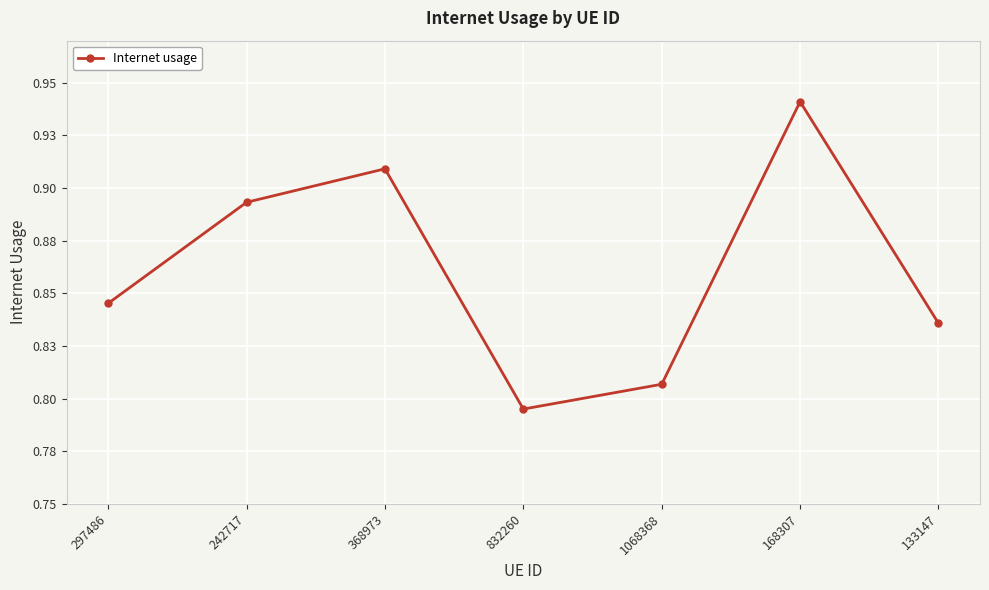

Does the chart have visible grid lines?

Yes